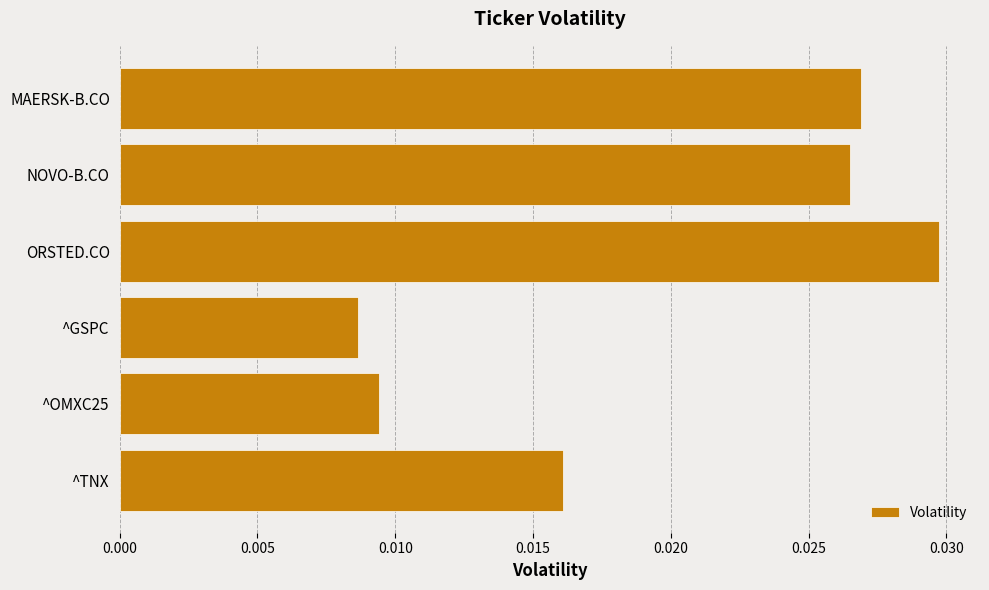

Which category has the highest value across all series?

ORSTED.CO